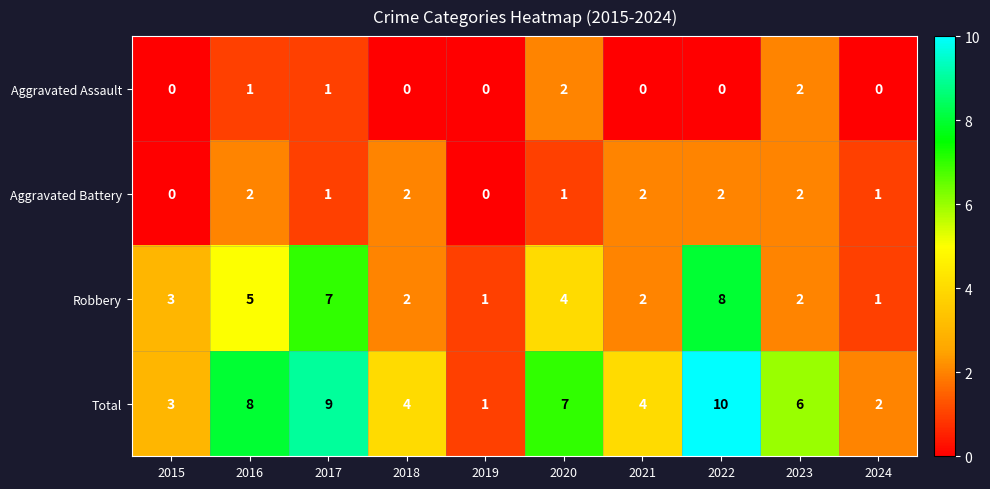

What is the average value of the Robbery series?

4